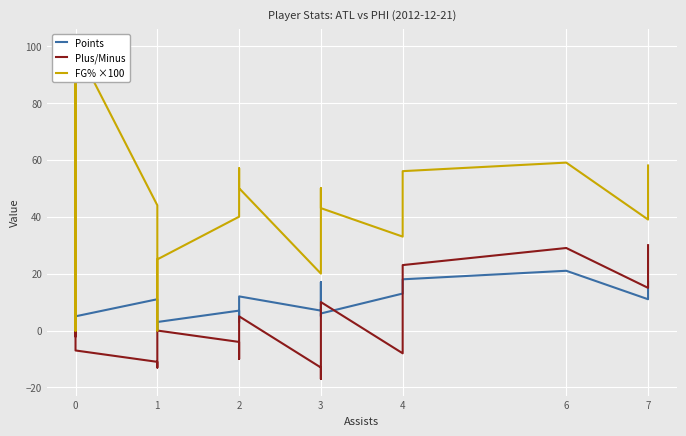

Which series has the widest spread of values?

FG% ×100